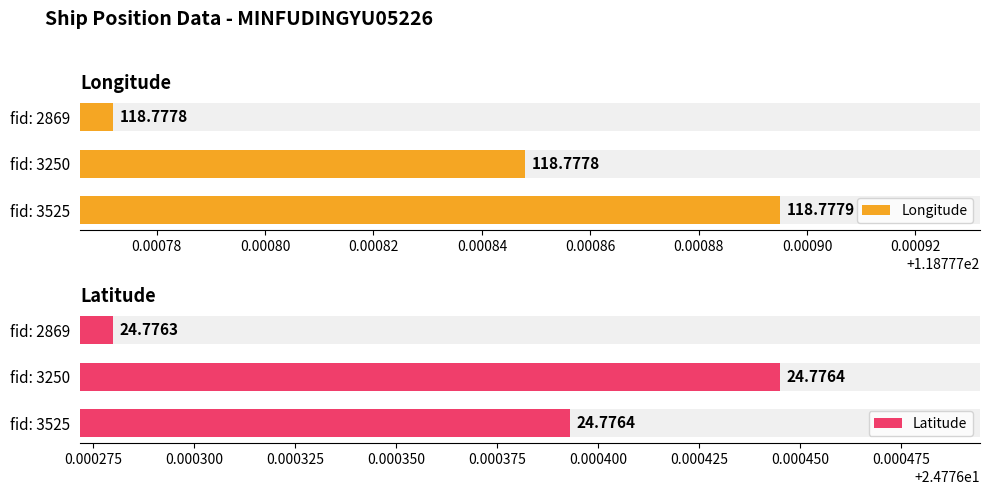

What is the value of the Longitude bar at the 1st from the left?

118.8